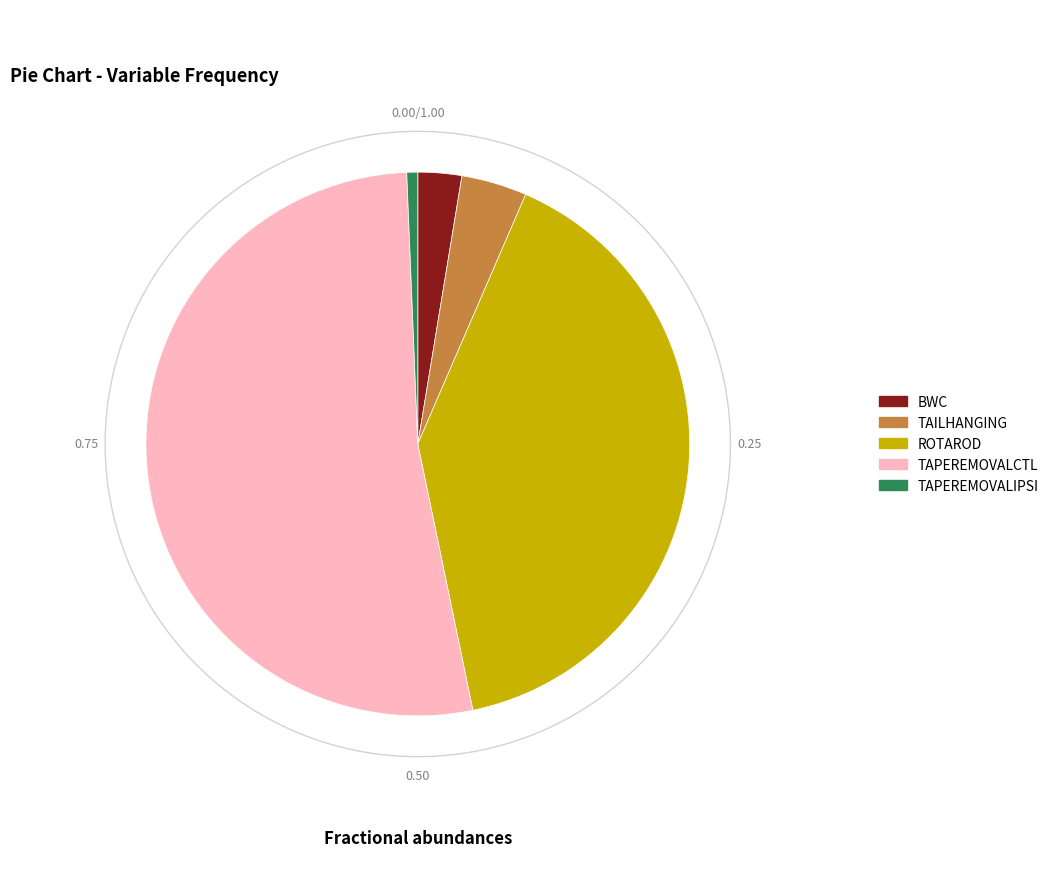

Combined, do TAPEREMOVALCTL and ROTAROD account for over 50%?

Yes